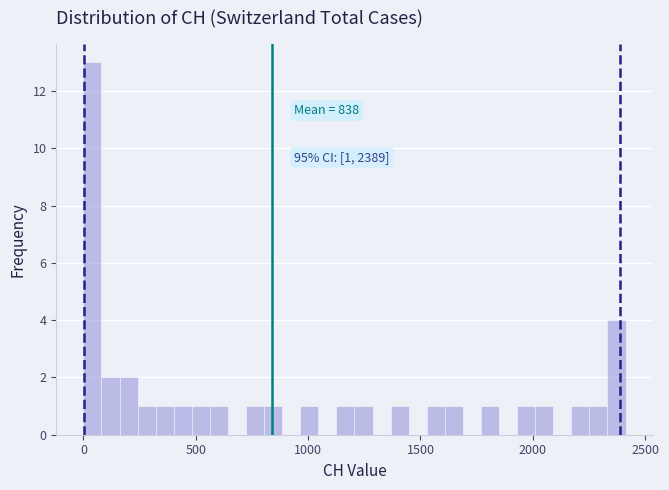

Read against the x-axis, roughly where is the centre of the tallest bar?

50